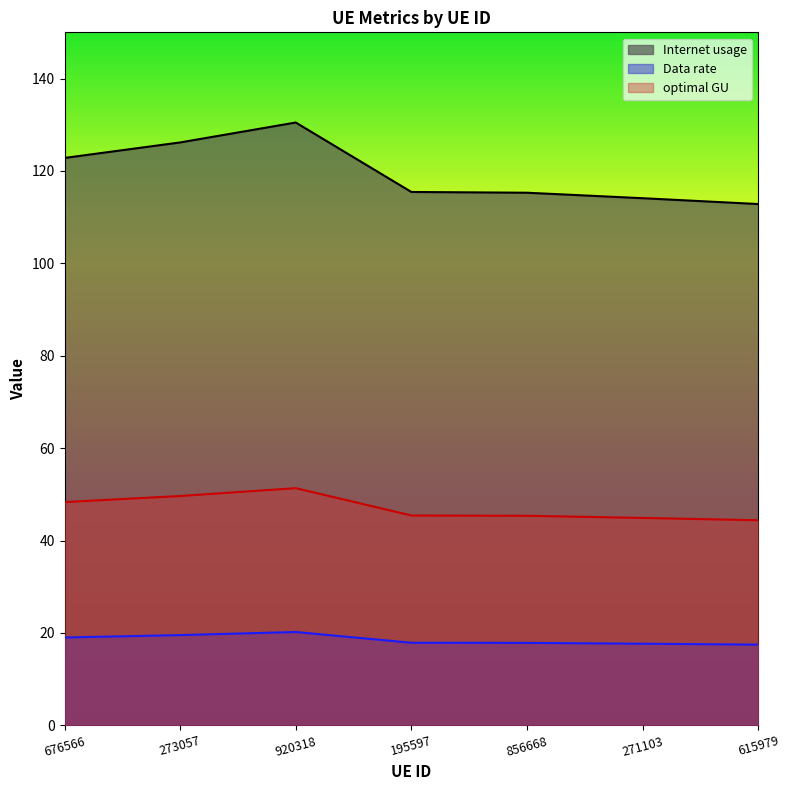

Where is the first local maximum for Data rate?

920318